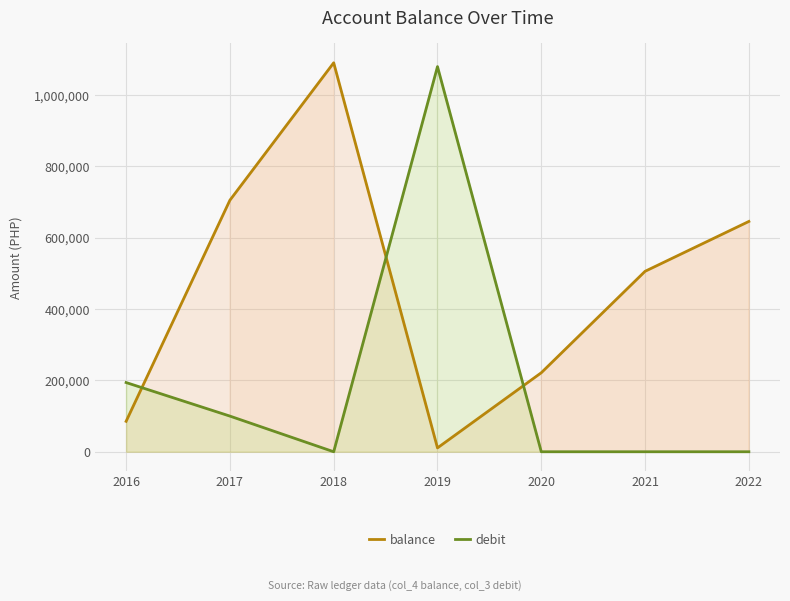

What is the total value across all series at 2022?

645812.7